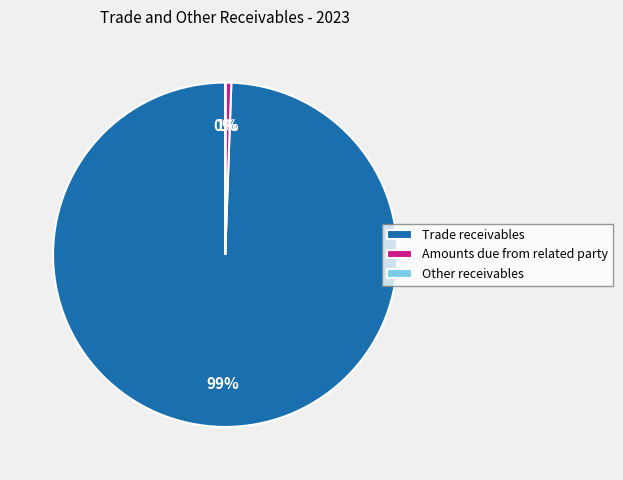

What percentage is the Trade receivables slice, to the nearest percent?

99%